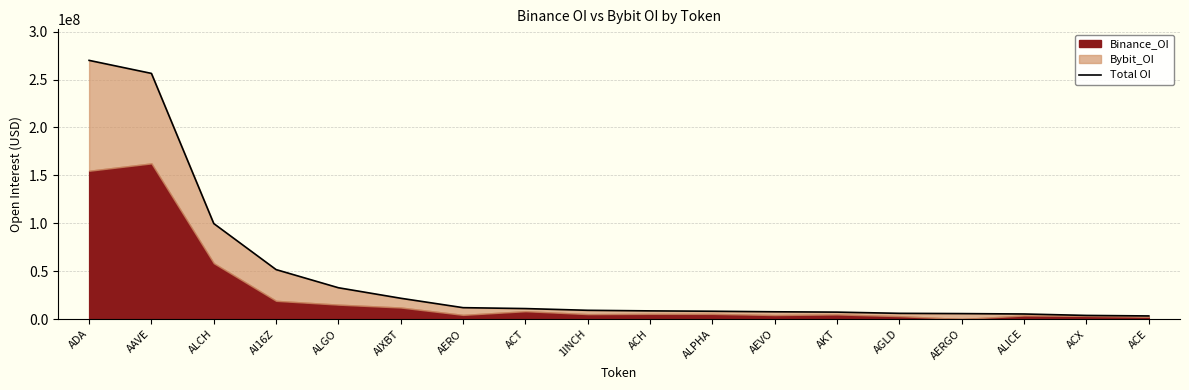

What is the sum of all values?

819144450